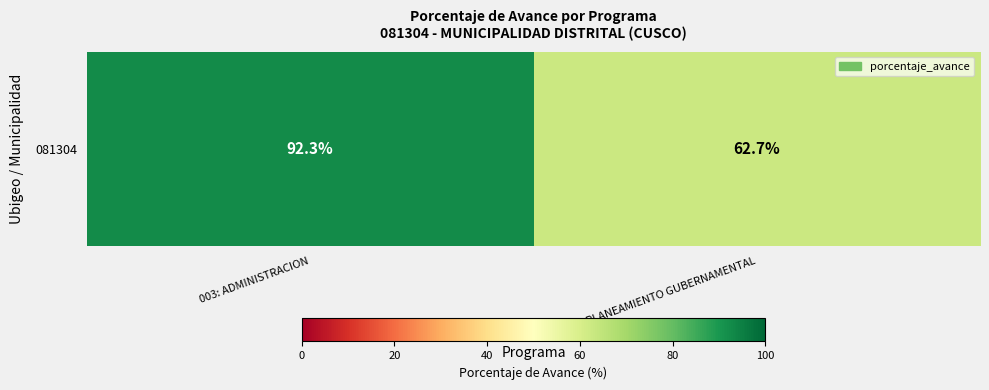

Reading right to left, extract all data points from this chart.

62.7	92.3